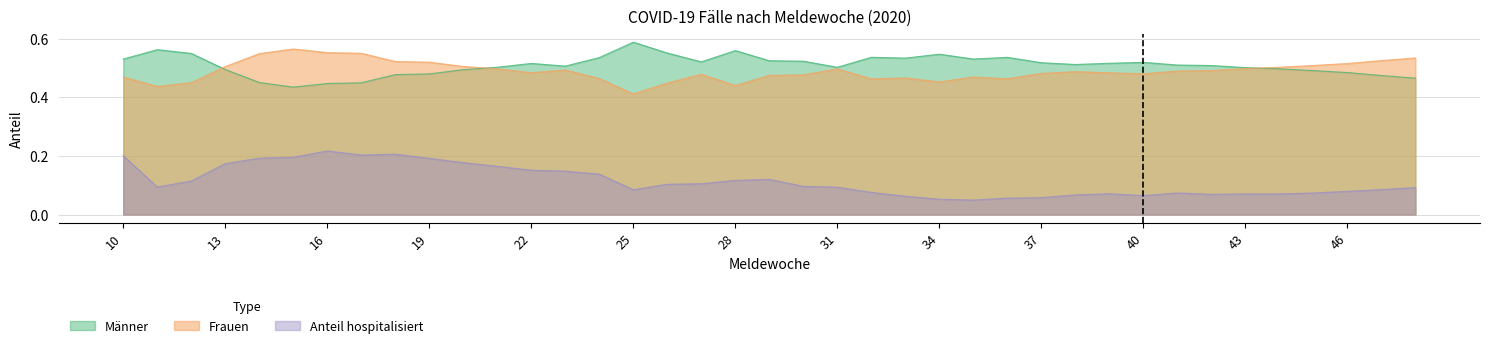

Which series ends up on top after the final intersection of Frauen and Männer?

Frauen